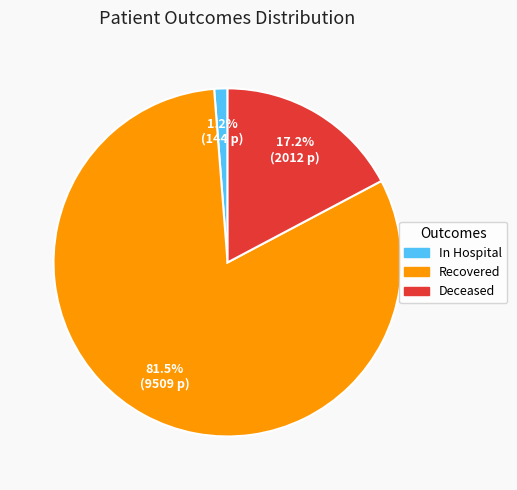

What portion of the pie excludes Deceased?

82.8%